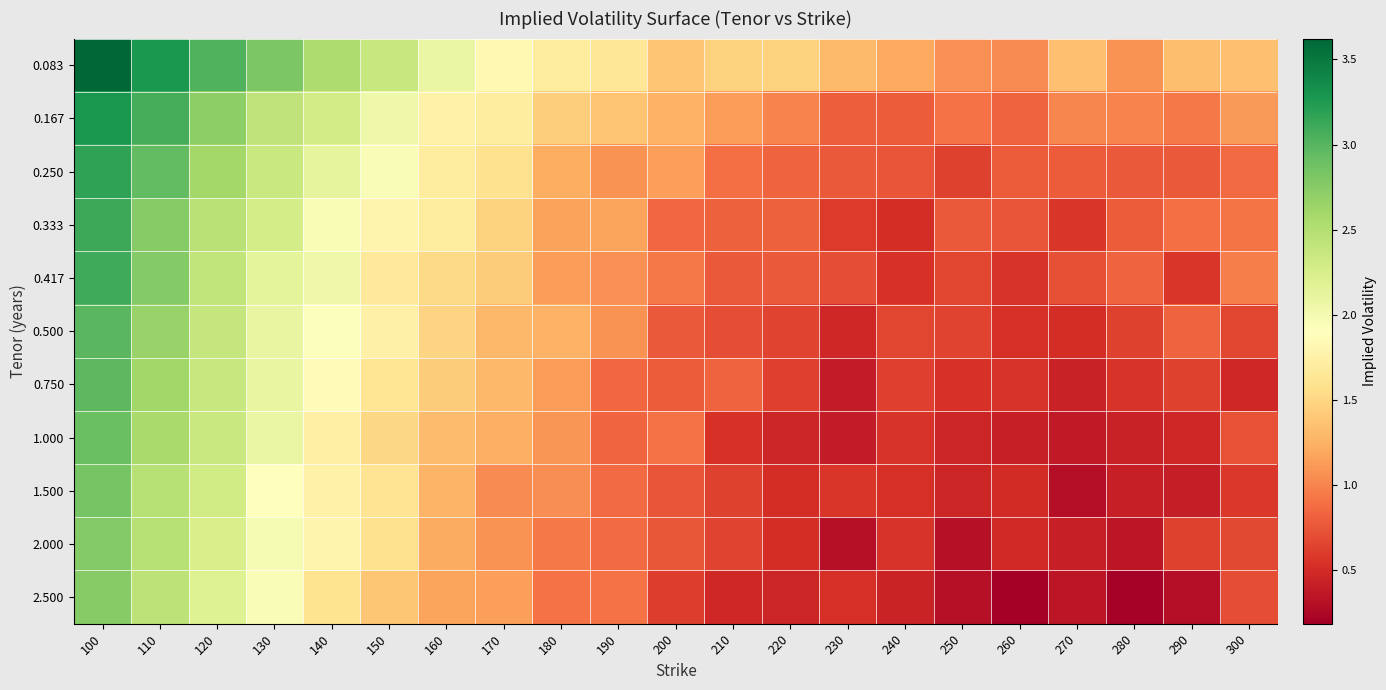

List the series in order of their peak value, lowest first.

2.500, 2.000, 1.500, 1.000, 0.750, 0.500, 0.417, 0.333, 0.250, 0.167, 0.083